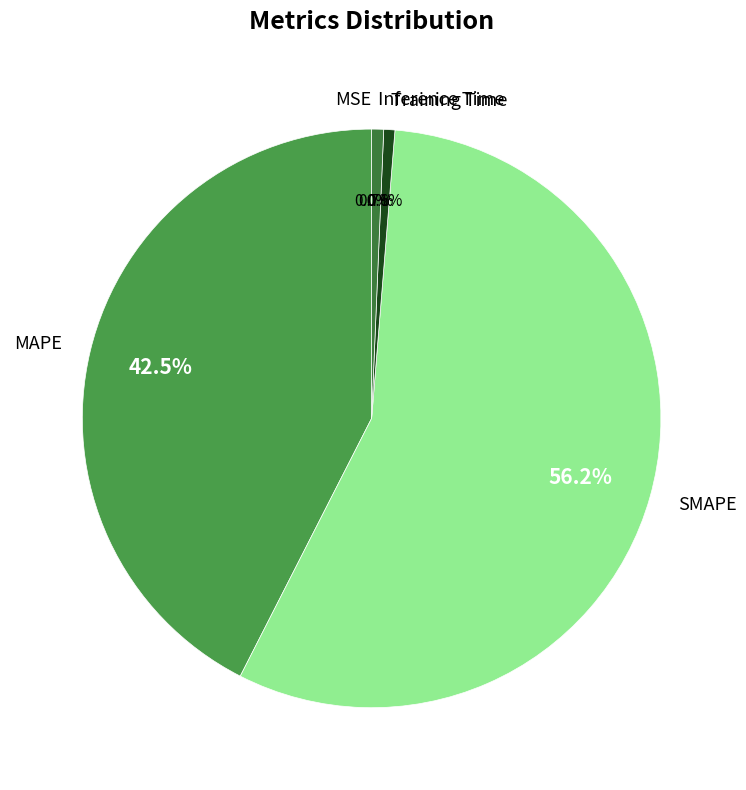

What is the largest slice in the pie chart?

SMAPE